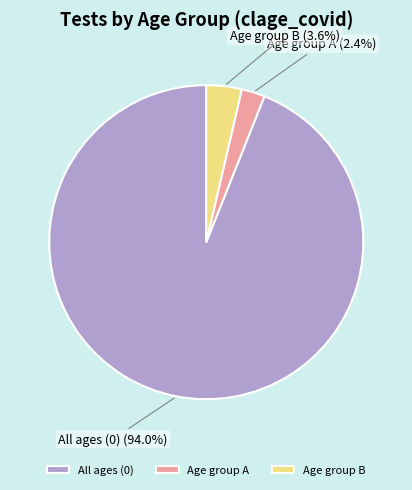

Count the number of slices in the pie.

3